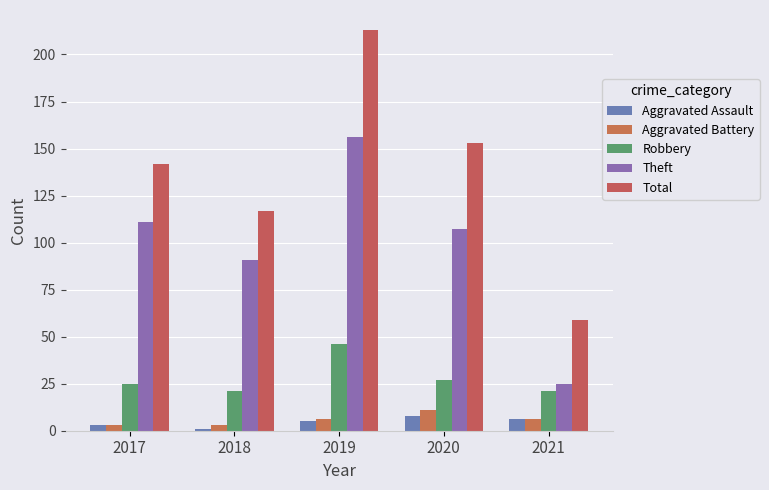

Count the number of categories in the chart.

5